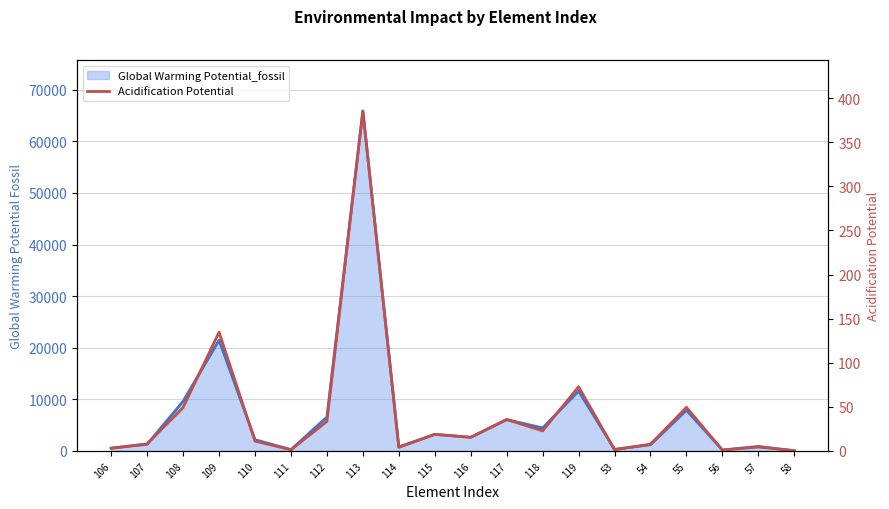

Approximately how many times larger is the value at 107 compared to 110?

0.7